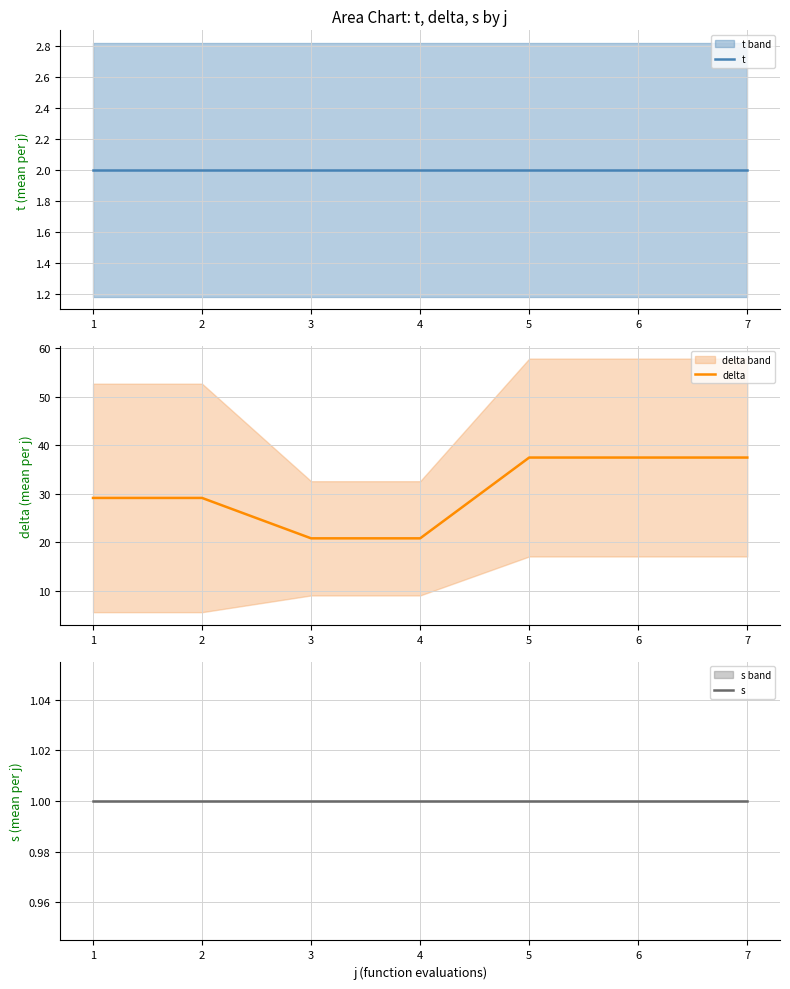

Between 3 and 5, which series saw the biggest shift?

delta